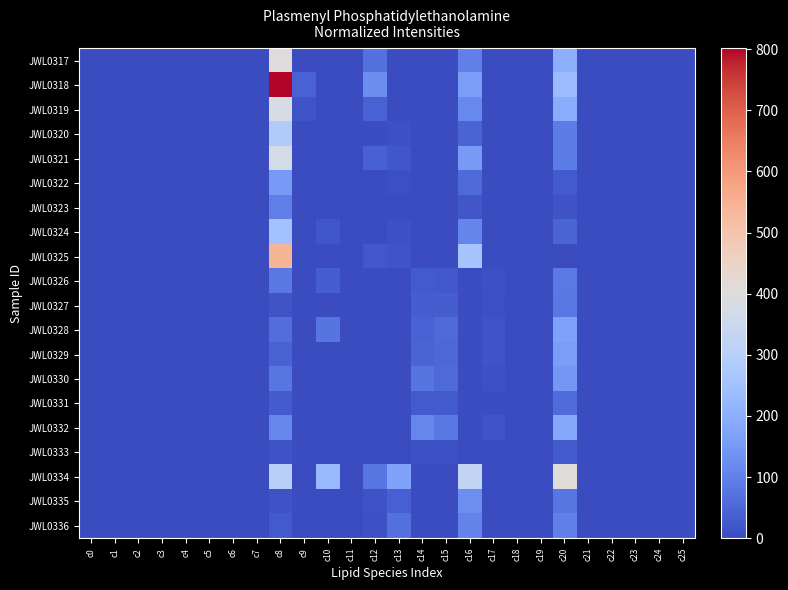

Rank the series at c9 from highest to lowest value.

JWL0318, JWL0319, JWL0324, JWL0320, JWL0327, JWL0317, JWL0321, JWL0322, JWL0323, JWL0325, JWL0326, JWL0328, JWL0329, JWL0330, JWL0331, JWL0332, JWL0333, JWL0334, JWL0335, JWL0336